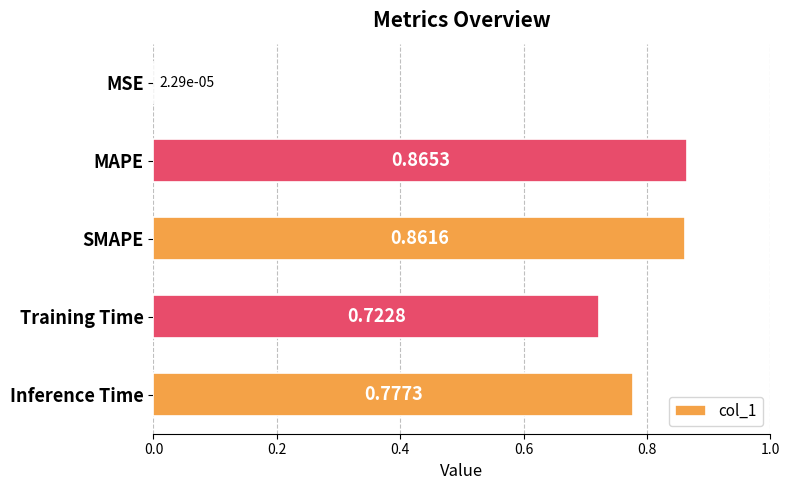

Between MSE and Inference Time, which is larger?

Inference Time